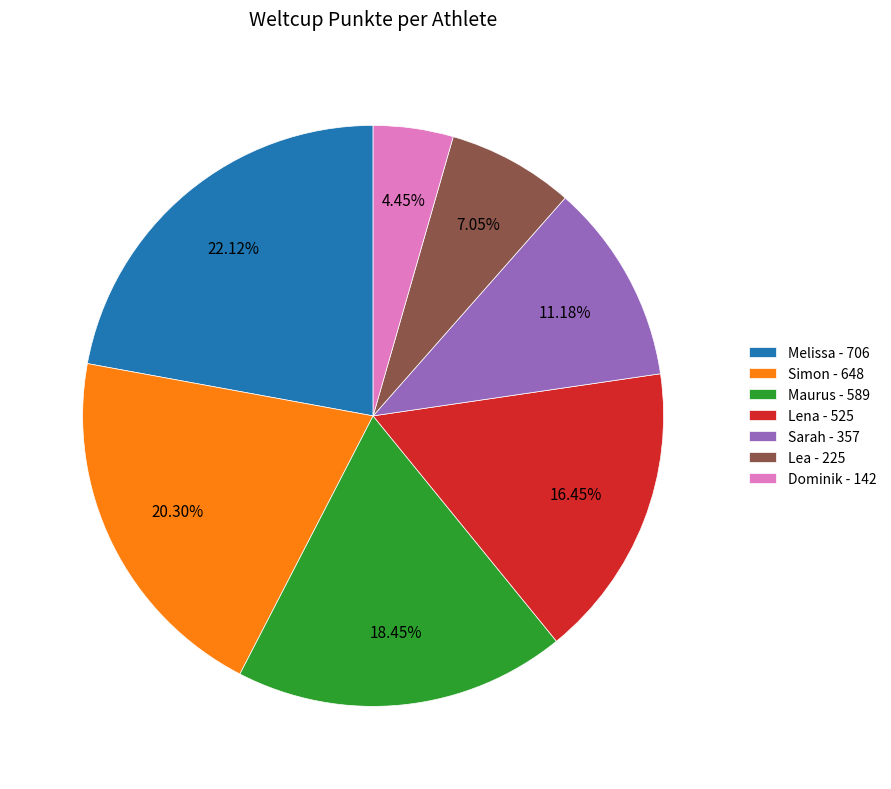

To the nearest percent, what percentage of the pie is Lea?

7%